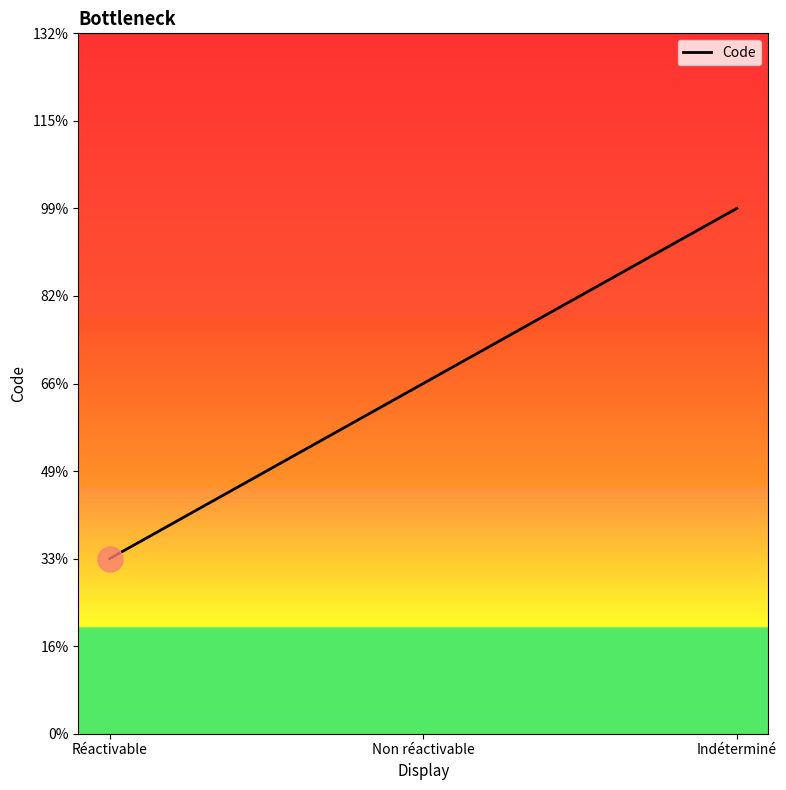

Does the chart have visible grid lines?

No